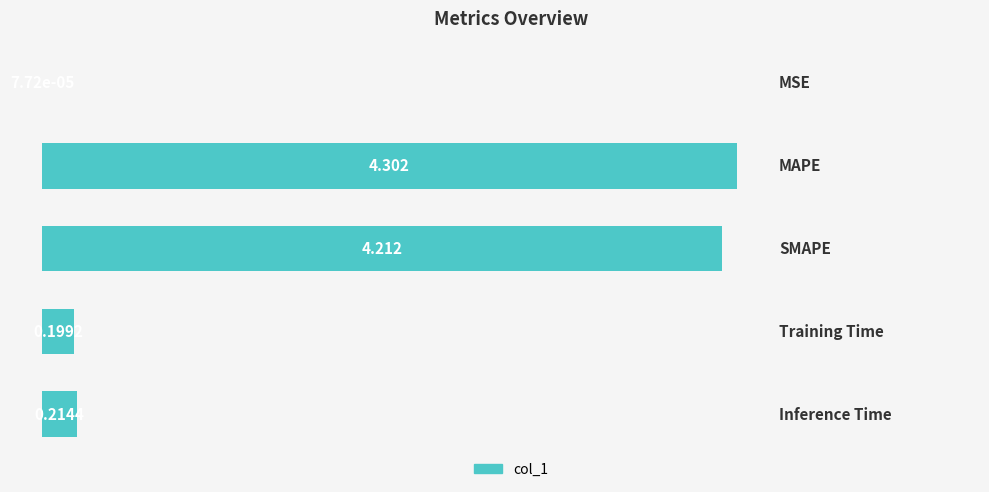

Are the bars horizontal?

Yes